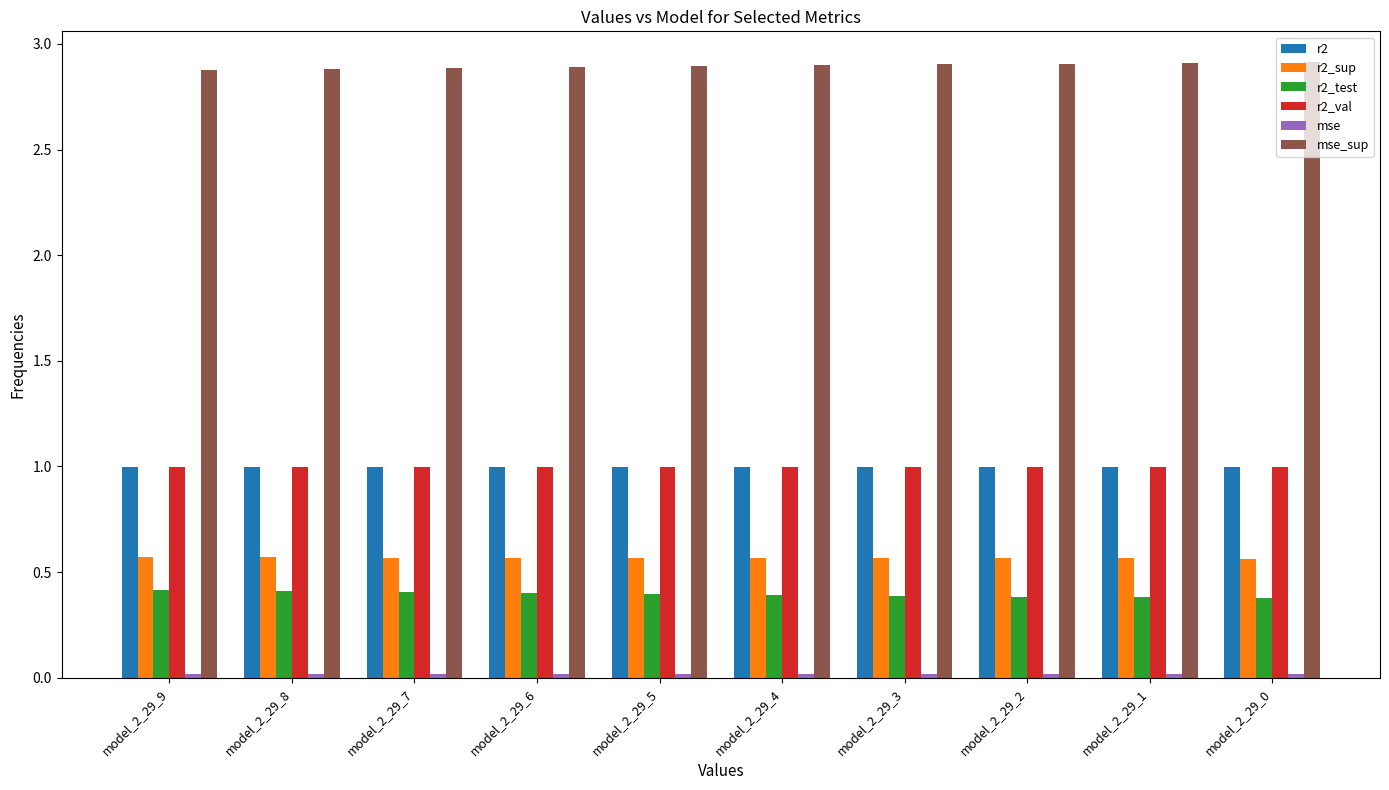

What is the total value across all series at model_2_29_8?

5.9